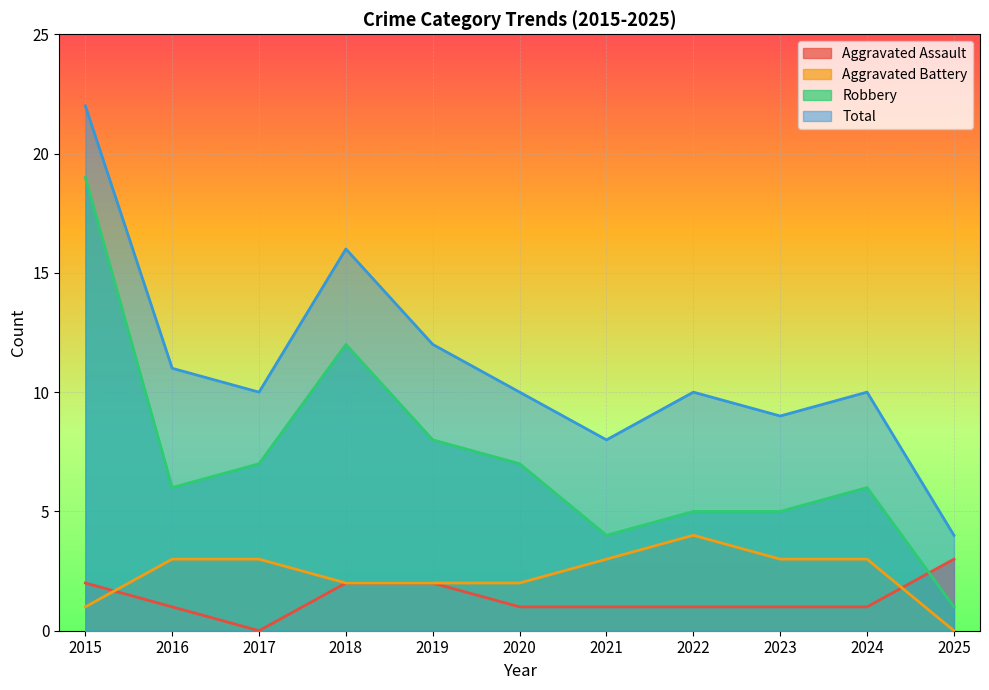

List the series in order of their peak value, lowest first.

Aggravated Assault, Aggravated Battery, Robbery, Total